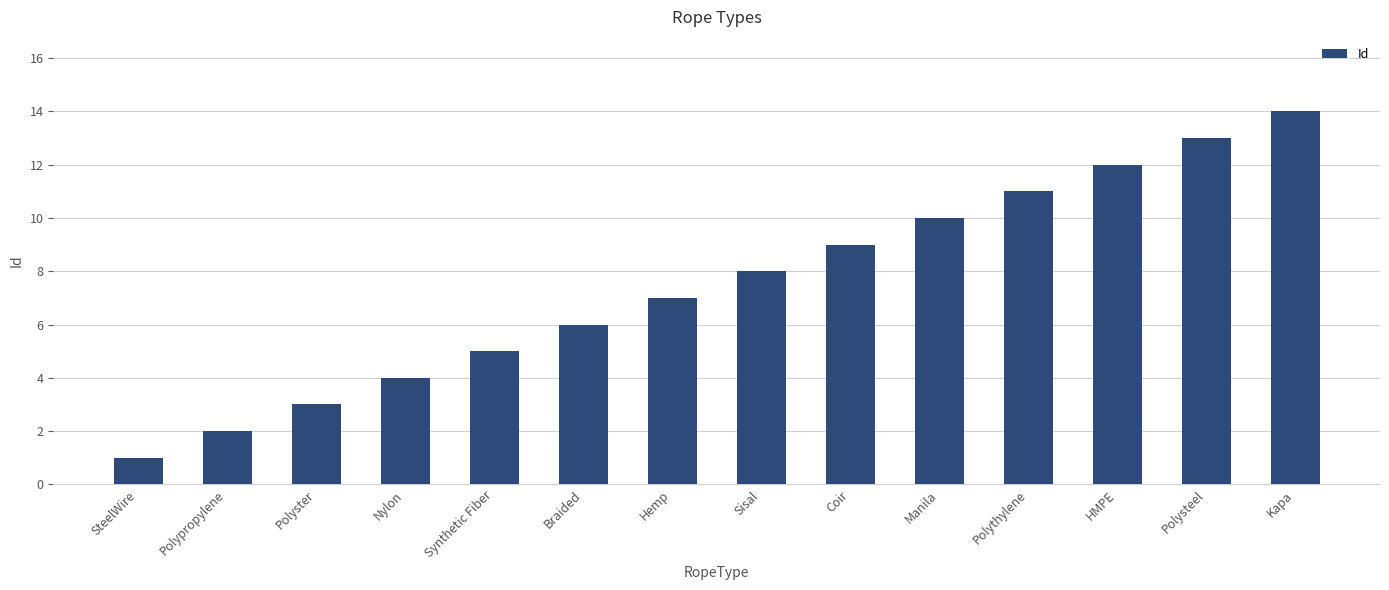

Rank the categories by value from lowest to highest.

SteelWire, Polypropylene, Polyster, Nylon, Synthetic Fiber, Braided, Hemp, Sisal, Coir, Manila, Polythylene, HMPE, Polysteel, Kapa